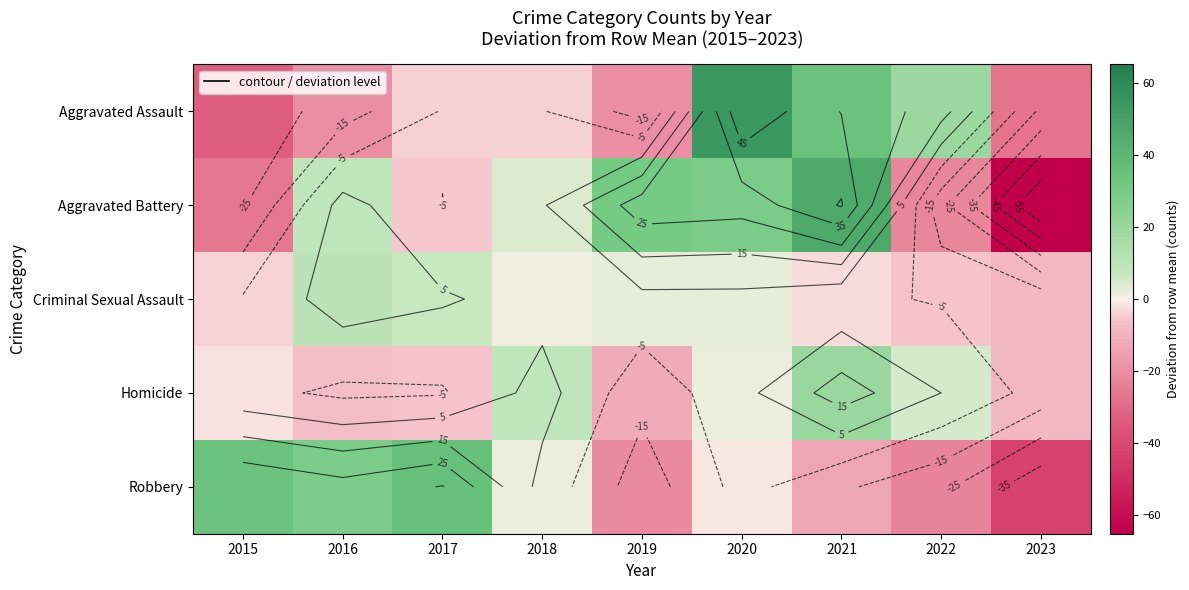

Is it true that Aggravated Battery equals 41.6 at 2020?

False